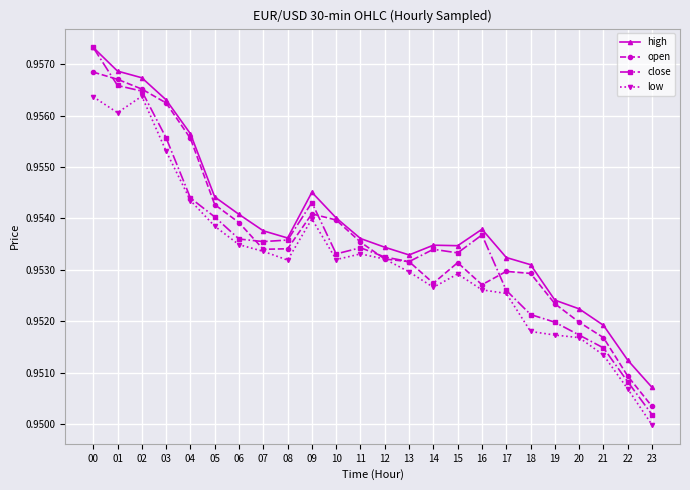

Is the value of high at 22 greater than the value of open at 10?

No